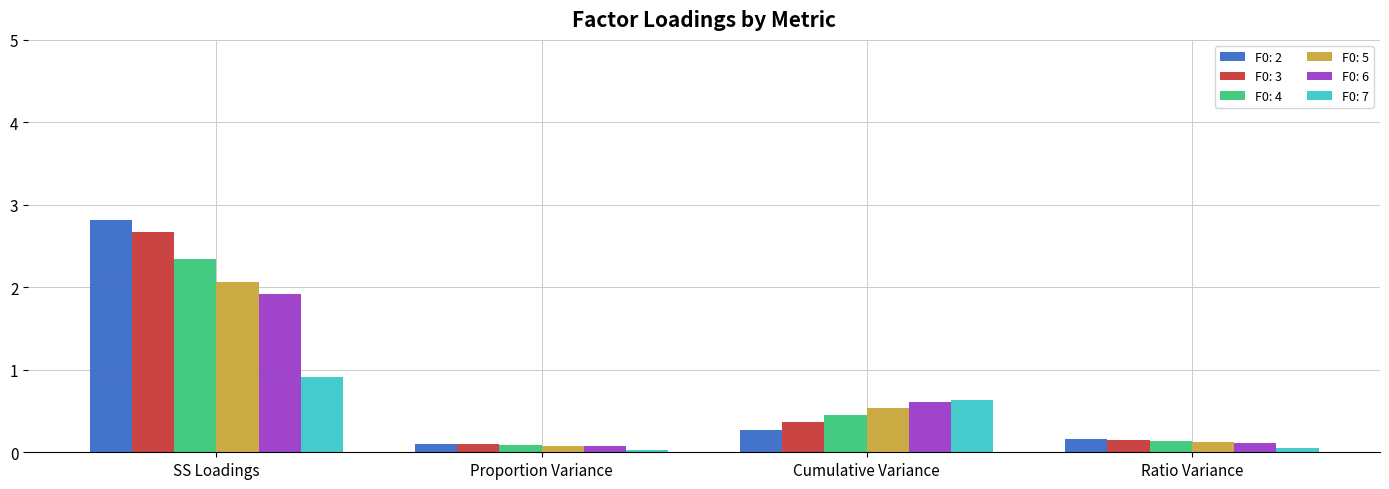

Is it true that F0: 7 equals 0.6 at Cumulative Variance?

True